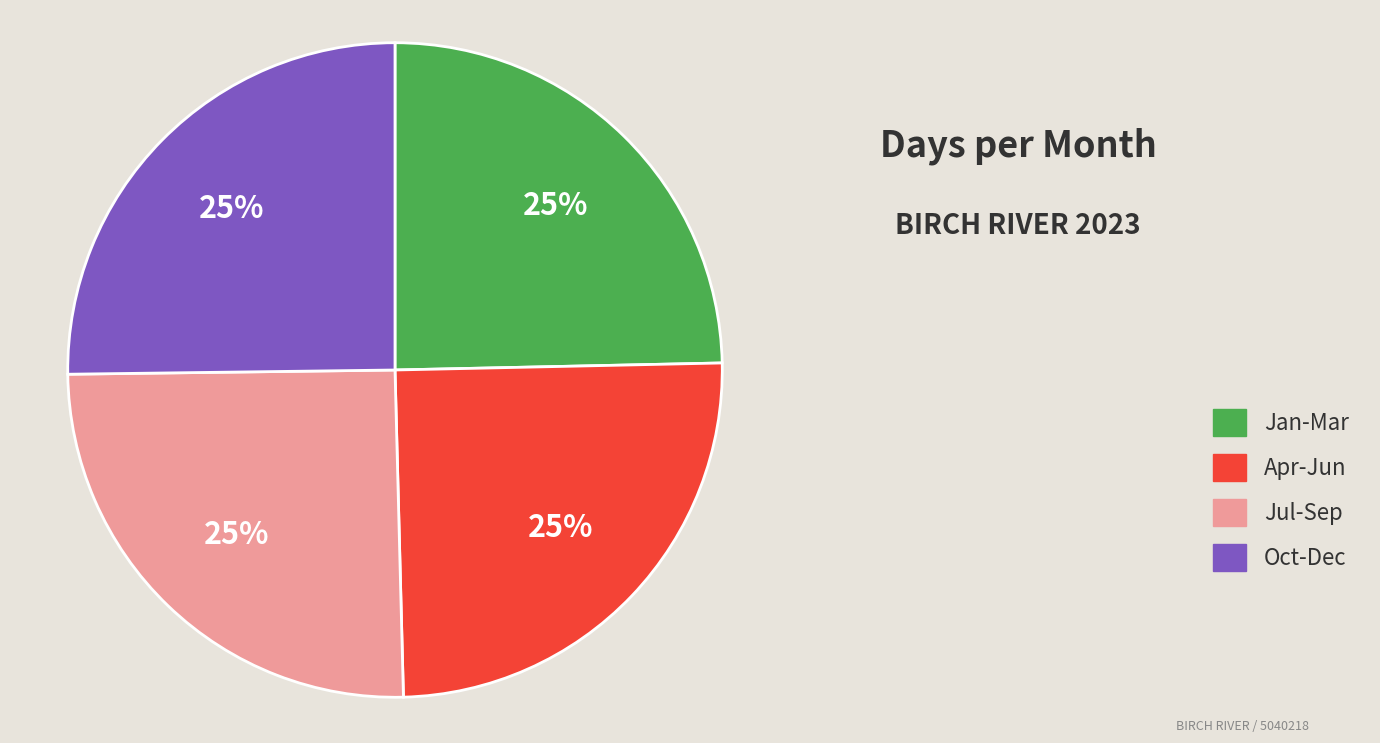

The Apr-Jun slice represents 25% of the pie. True or false?

True